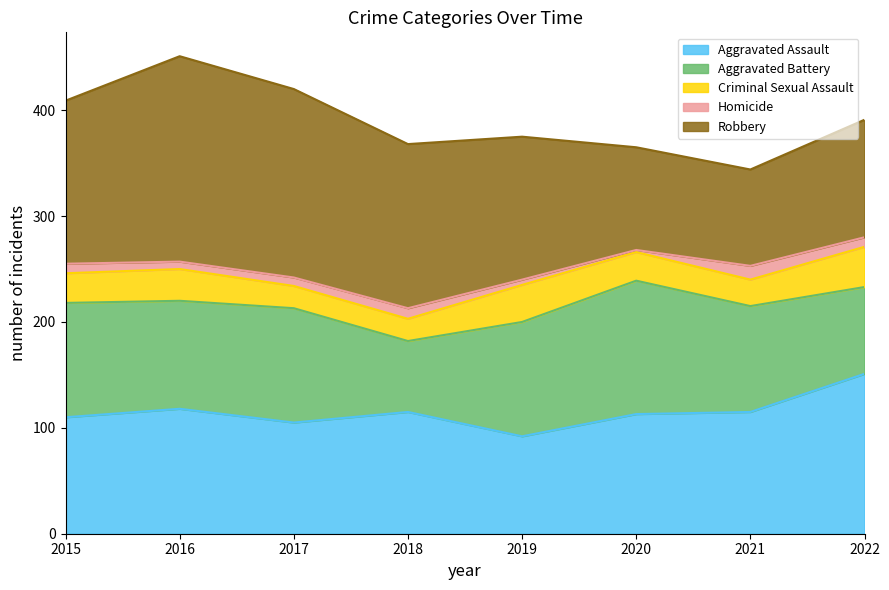

What is the maximum value shown in the chart?

194